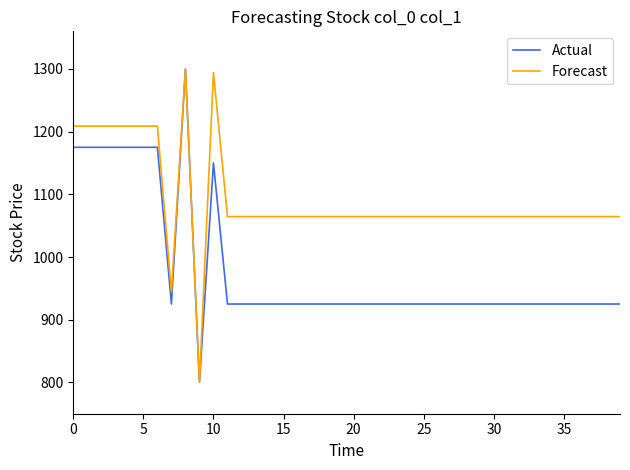

List the series in order of their overall mean, lowest first.

Actual, Forecast